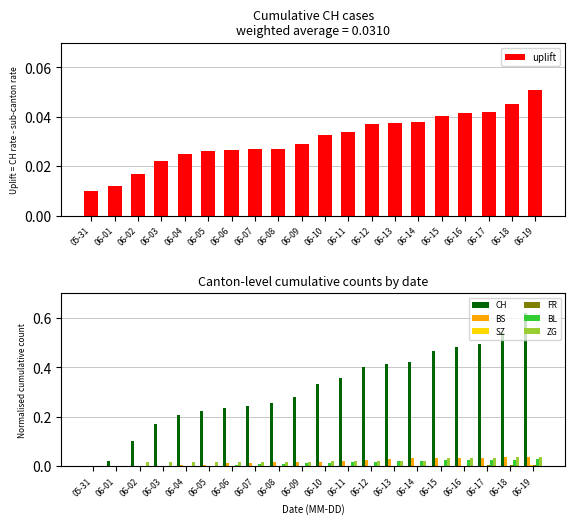

Reading left to right, extract all data points from this chart.

CH: 0.0	0.0	0.1	0.2	0.2	0.2	0.2	0.2	0.3	0.3	0.3	0.4	0.4	0.4	0.4	0.5	0.5	0.5	0.5	0.6
BS: 0.0	0.0	0.0	0.0	0.0	0.0	0.0	0.0	0.0	0.0	0.0	0.0	0.0	0.0	0.0	0.0	0.0	0.0	0.0	0.0
SZ: 0.0	0.0	0.0	0.0	0.0	0.0	0.0	0.0	0.0	0.0	0.0	0.0	0.0	0.0	0.0	0.0	0.0	0.0	0.0	0.0
FR: 0.0	0.0	0.0	0.0	0.0	0.0	0.0	0.0	0.0	0.0	0.0	0.0	0.0	0.0	0.0	0.0	0.0	0.0	0.0	0.0
BL: 0.0	0.0	0.0	0.0	0.0	0.0	0.0	0.0	0.0	0.0	0.0	0.0	0.0	0.0	0.0	0.0	0.0	0.0	0.0	0.0
ZG: 0.0	0.0	0.0	0.0	0.0	0.0	0.0	0.0	0.0	0.0	0.0	0.0	0.0	0.0	0.0	0.0	0.0	0.0	0.0	0.0